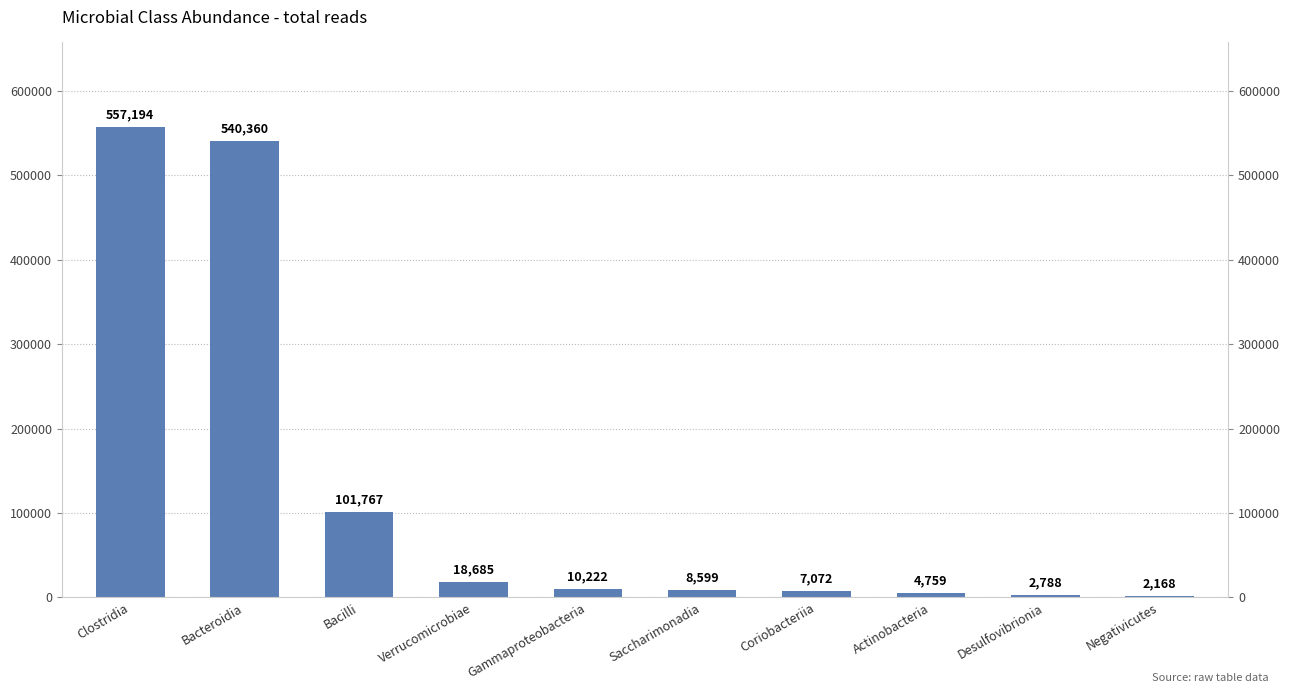

What is the greatest value displayed?

557194